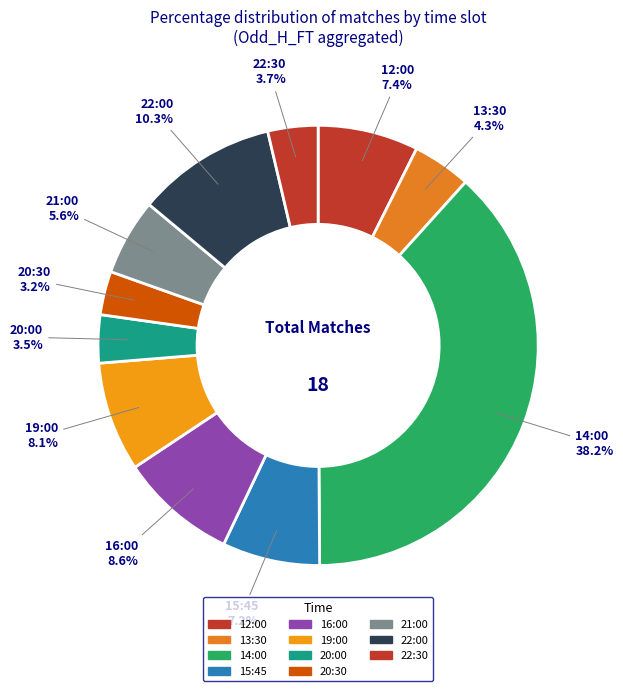

Count the number of slices in the pie.

11